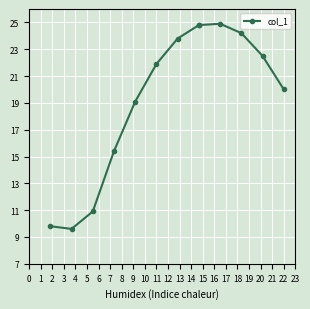

What is the value of the 13th point from the left?

20.0